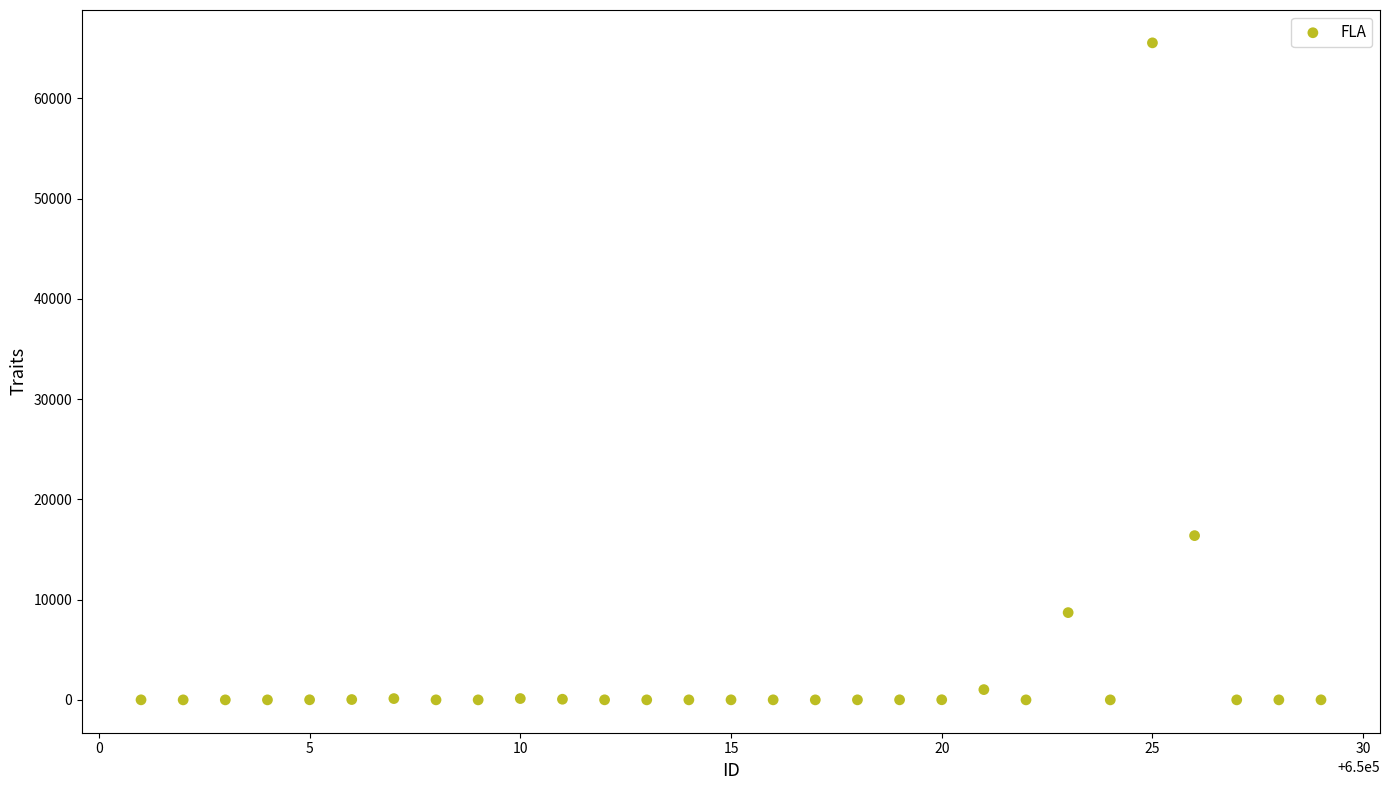

What Y value in the scatter plot is closest to 32768?

16384